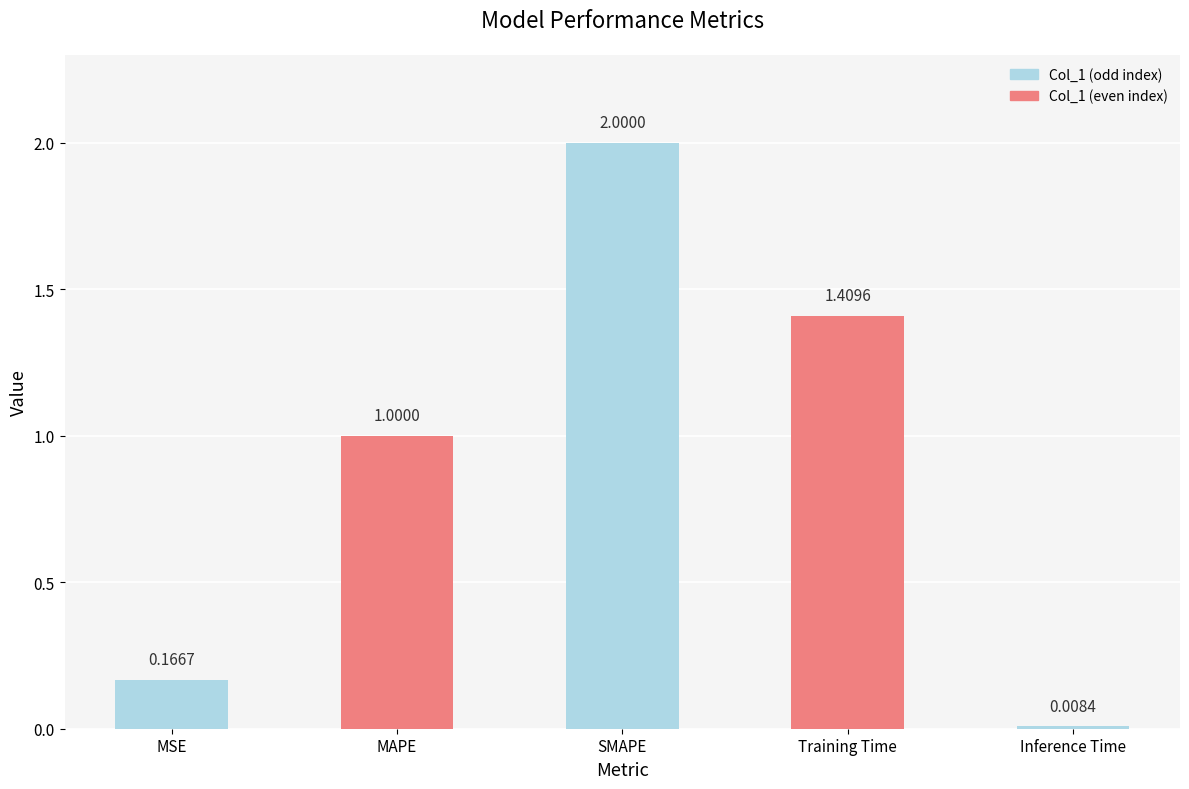

What is the label of the 3rd bar from the right?

SMAPE